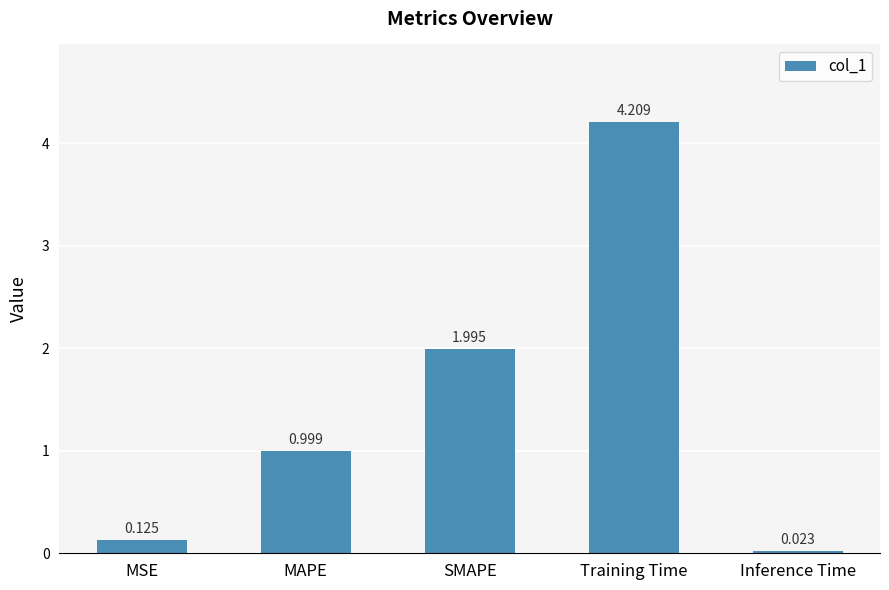

Read the value at MAPE.

1.0